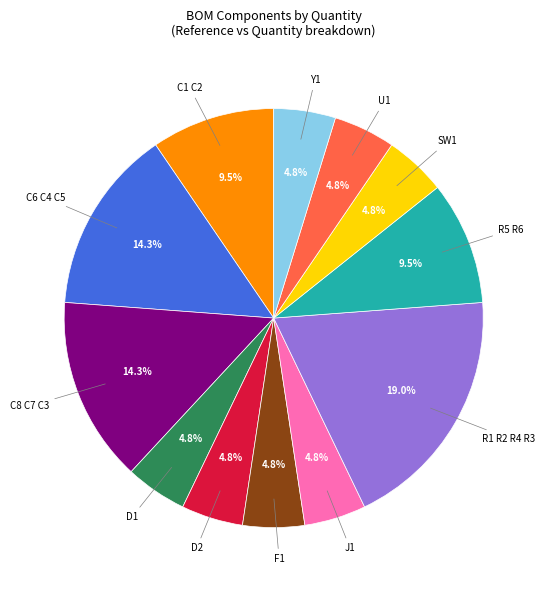

Is there any slice that represents more than half of the pie?

No